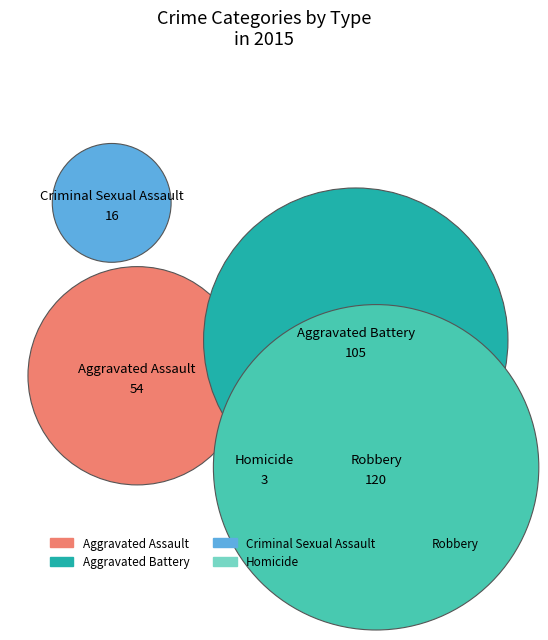

What is the ratio of the value at Robbery to the value at Criminal Sexual Assault?

7.5